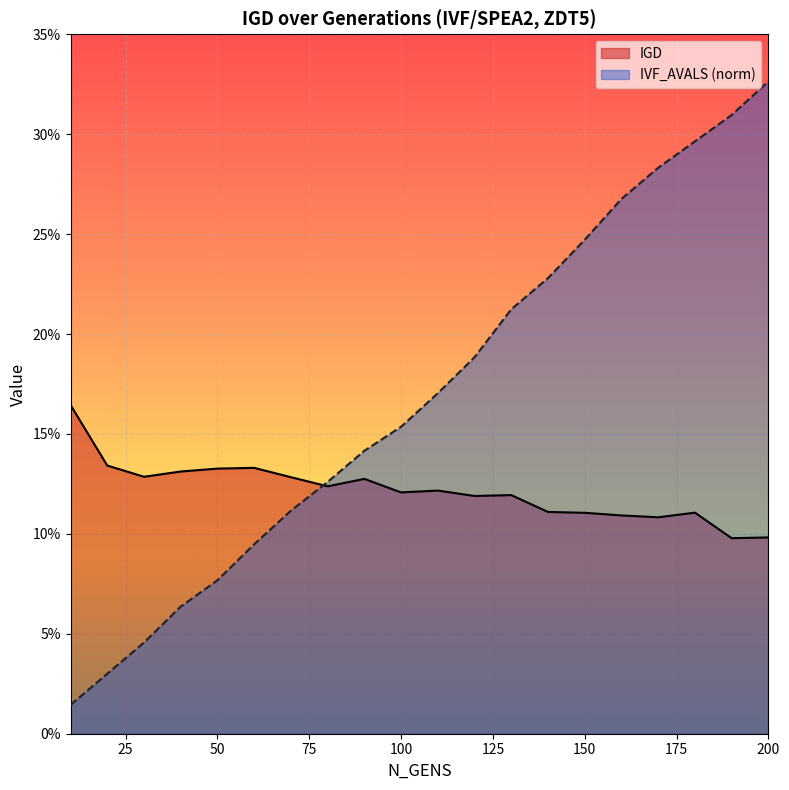

Count the number of data series in this chart.

2